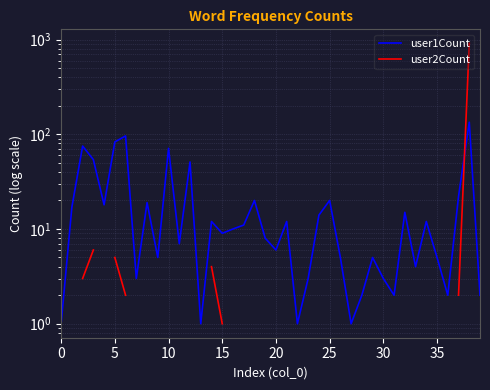

Where do user2Count and user1Count first cross each other?

37 and 38